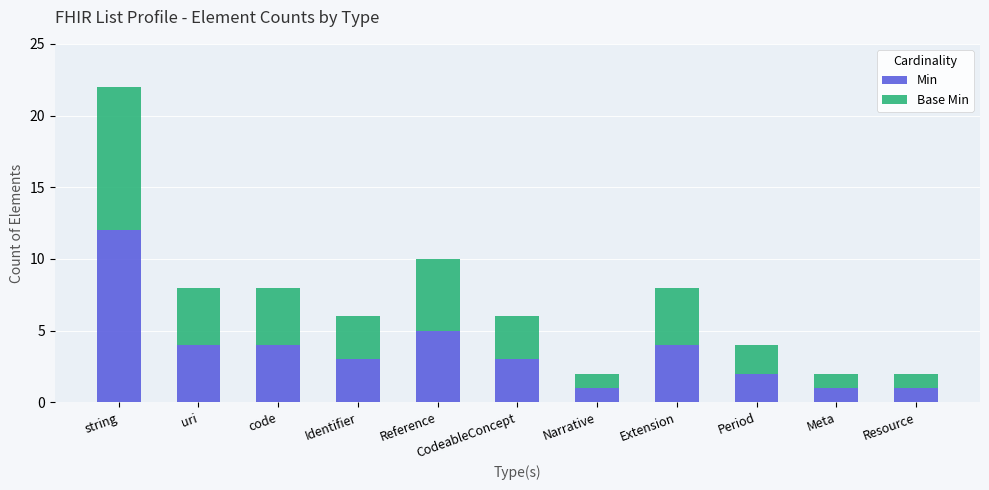

At which category is the sum across all series the highest?

string